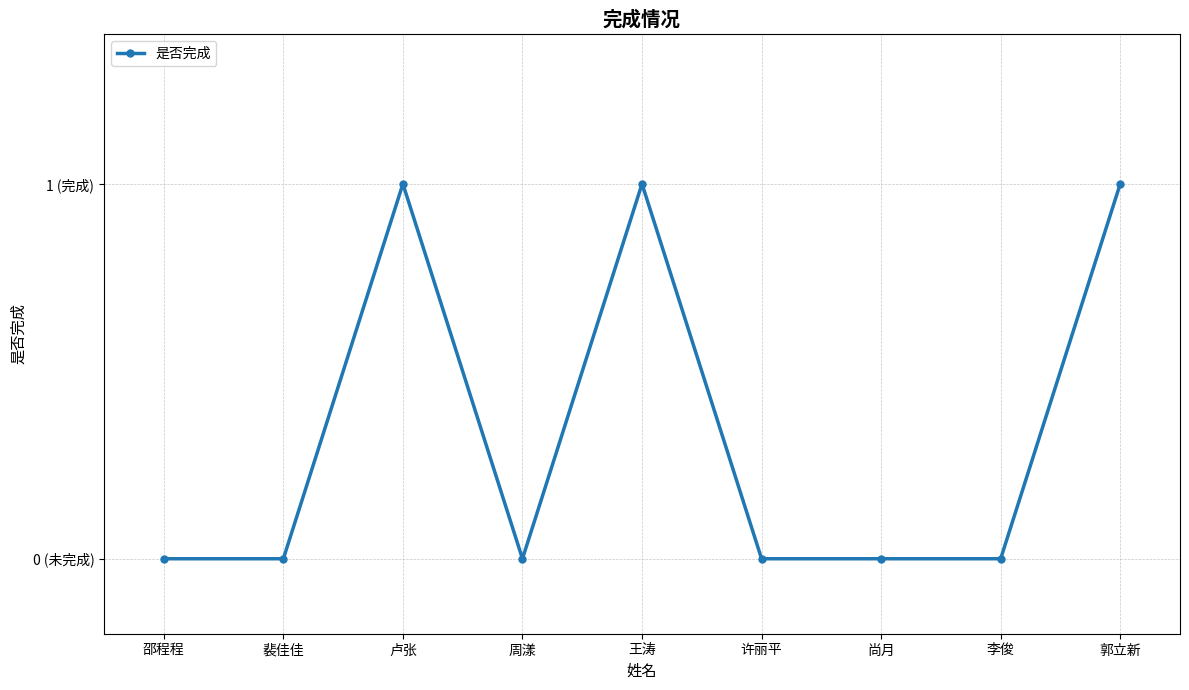

How many interior local peaks (higher than both neighbors) does the data have?

2